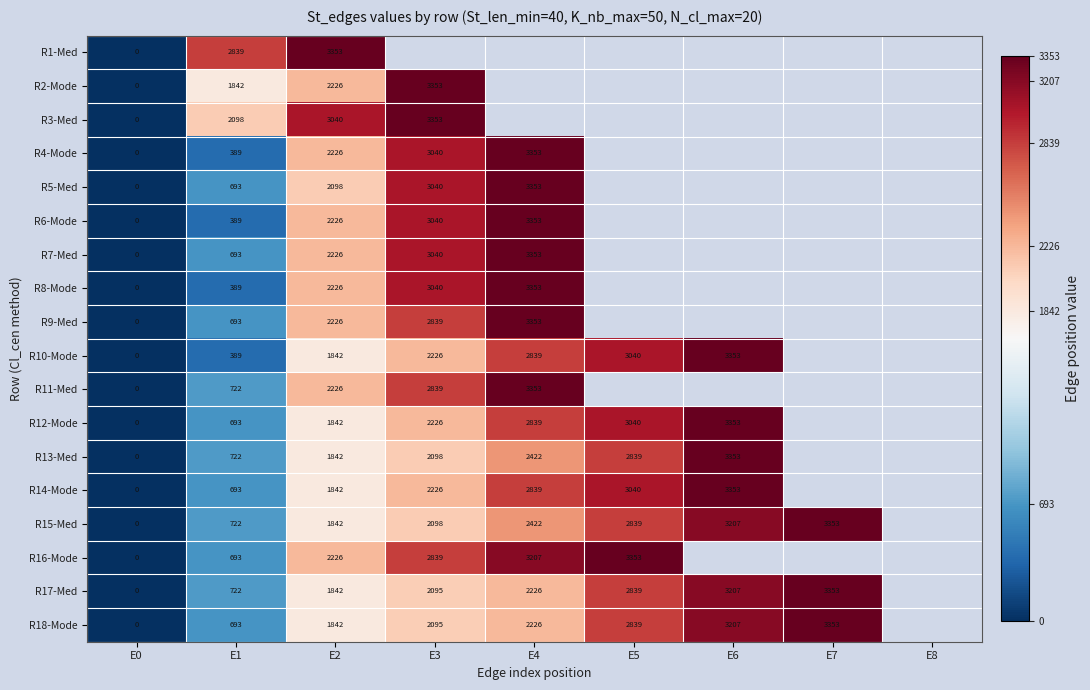

Which category has the lowest value across all series?

E0